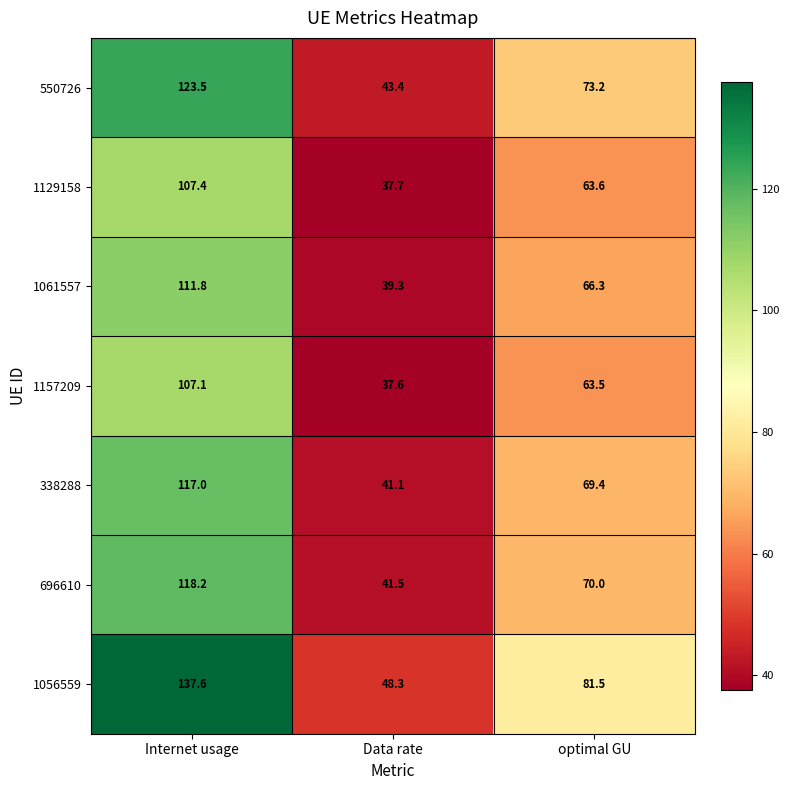

List the series in order of their peak value, lowest first.

1157209, 1129158, 1061557, 338288, 696610, 550726, 1056559